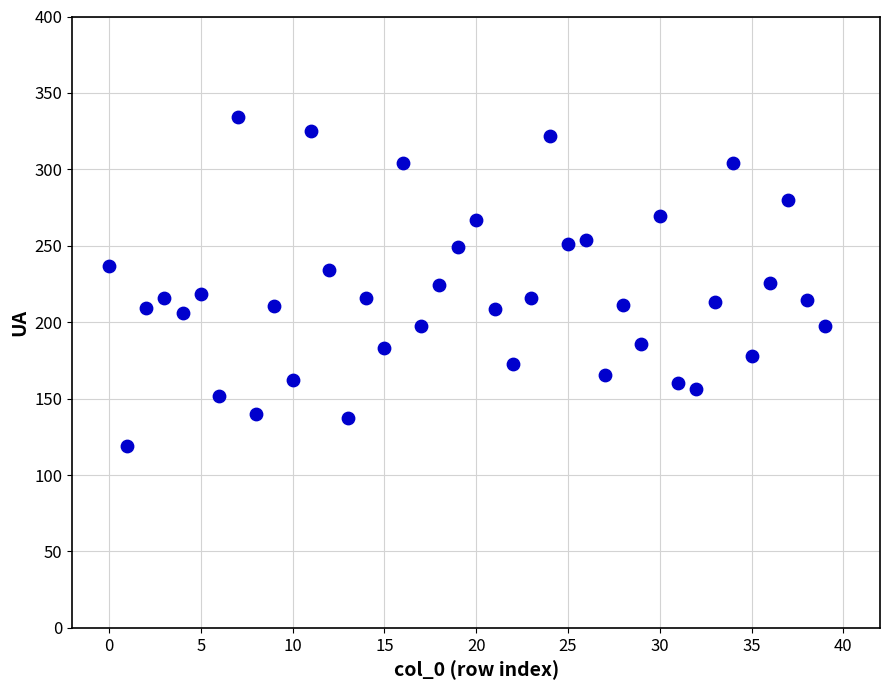

What is the range of Y values (max minus min)?

215.0